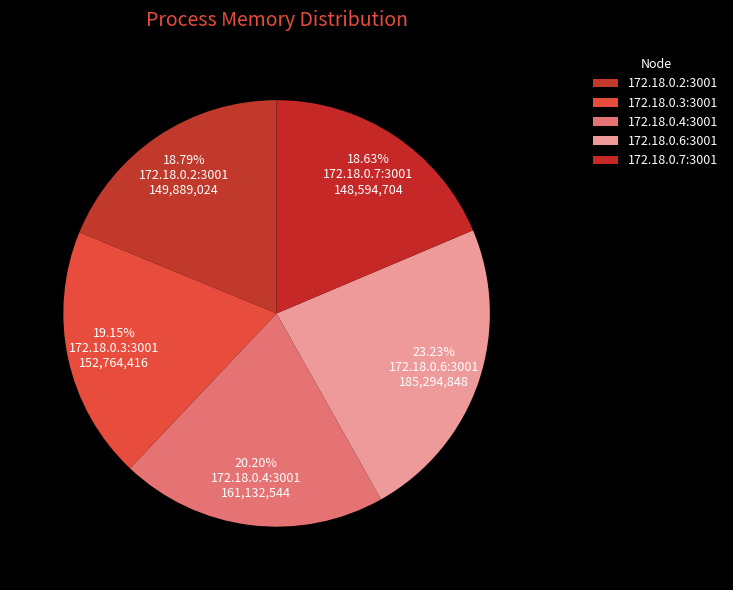

Which category has the smallest portion of the pie?

172.18.0.7:3001